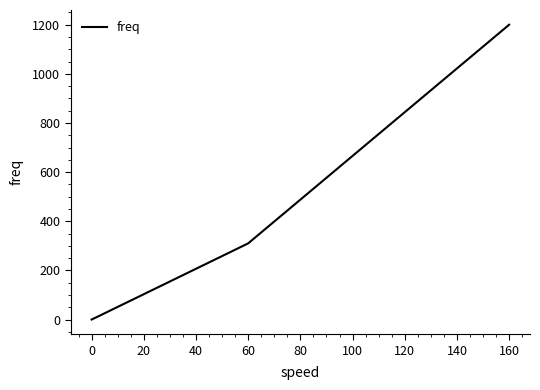

Reading left to right, extract all data points from this chart.

0	10	310	1200